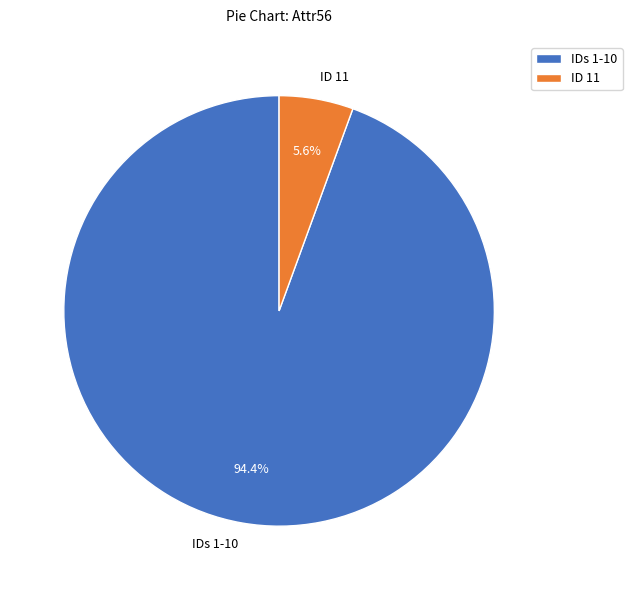

Rank the categories by value from highest to lowest.

IDs 1-10, ID 11